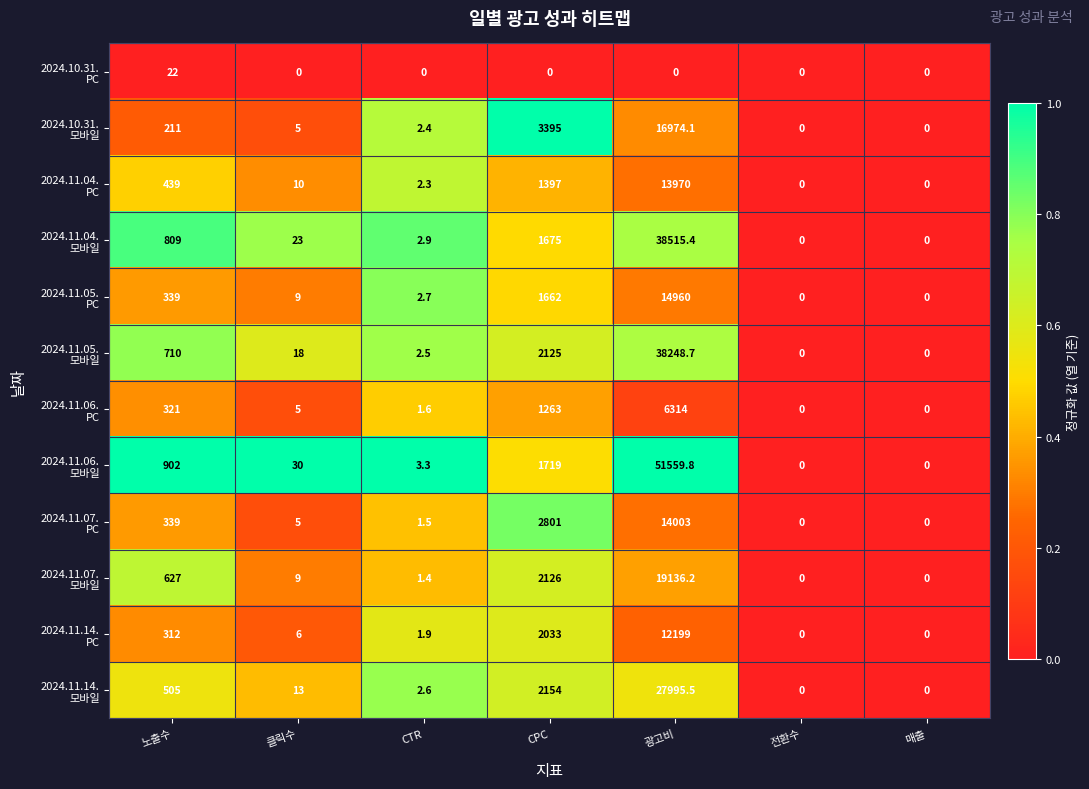

At which category is the sum across all series the highest?

광고비